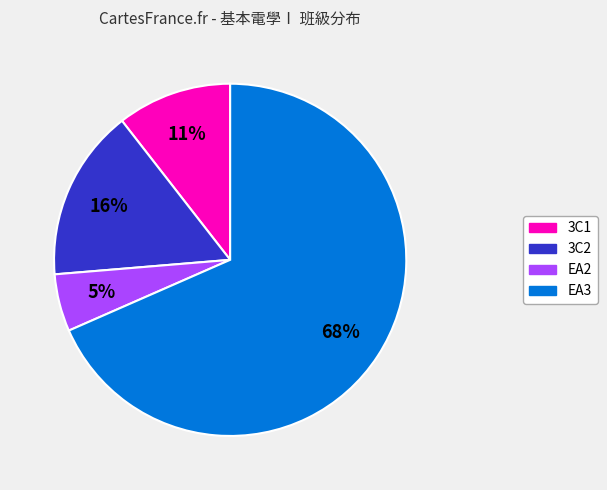

How many slices are in this pie chart?

4